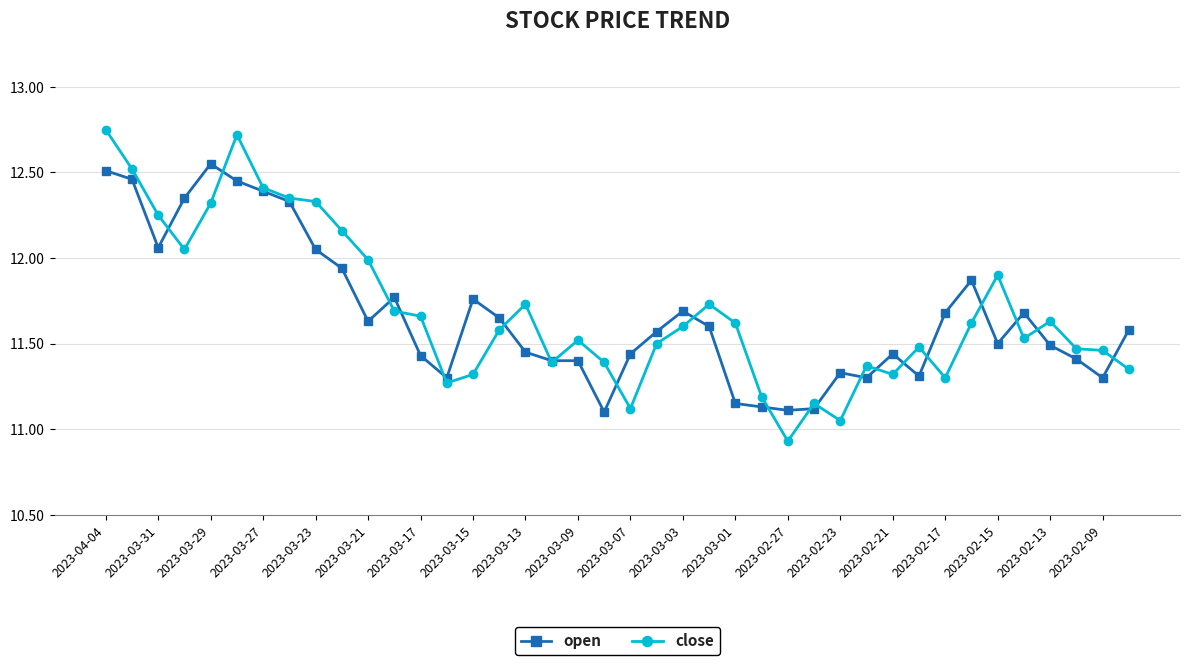

Rank the series by their maximum value, from lowest to highest.

open, close